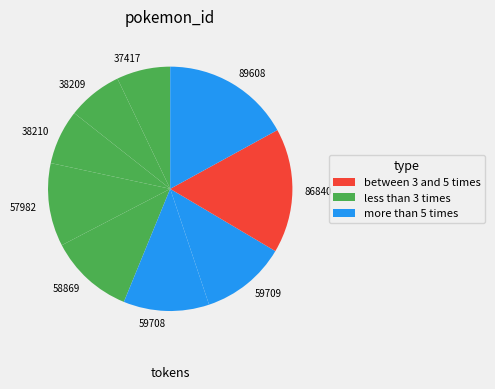

The 37417 slice represents 22% of the pie. True or false?

False